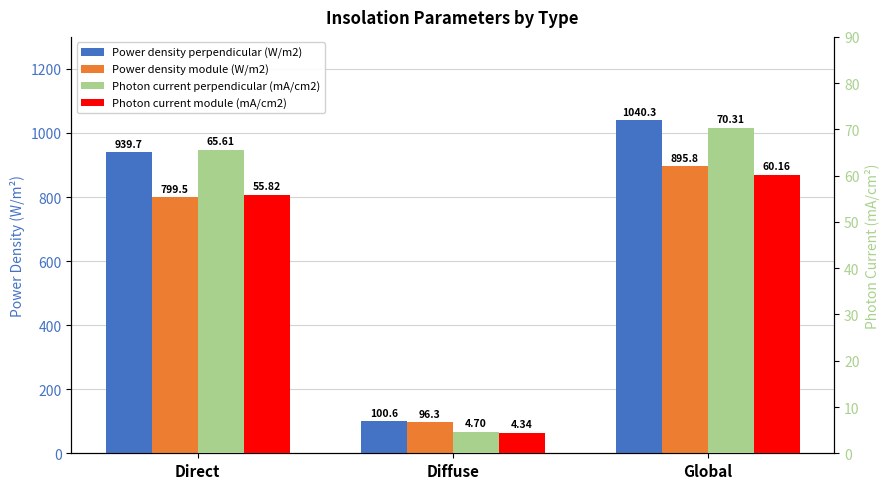

At which category is the sum across all series the highest?

Global